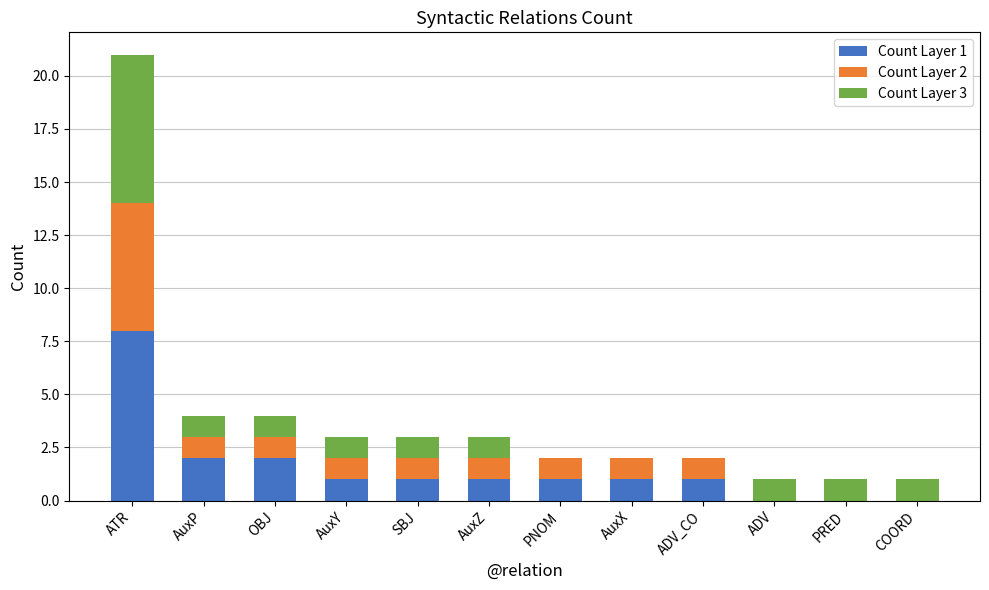

What is the average value of the Count Layer 1 series?

2